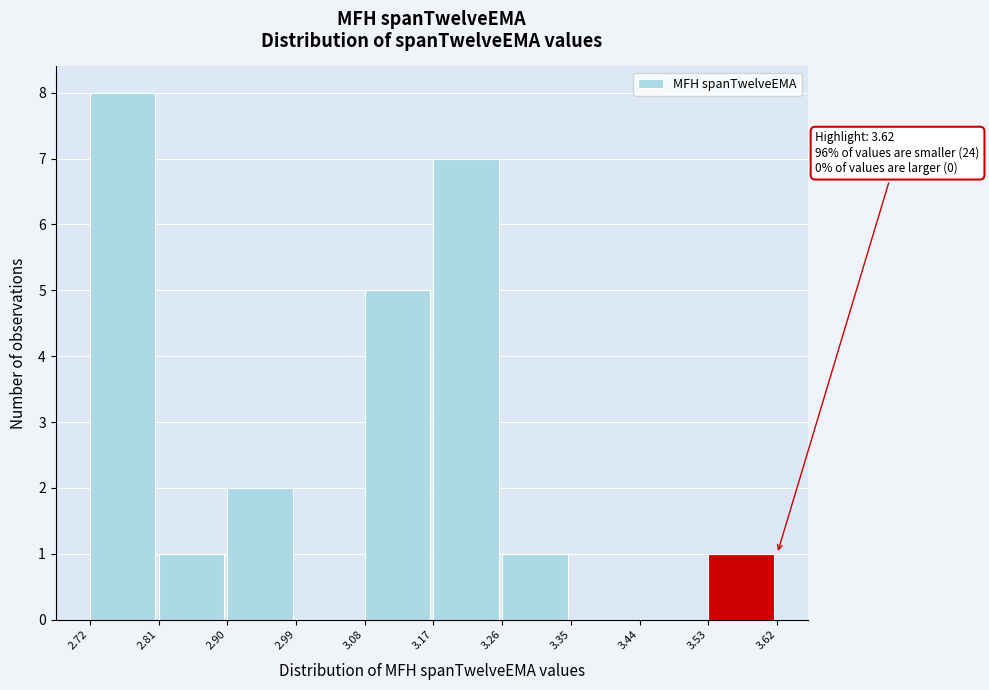

Over which range of the x-axis is the bar tallest?

2.72 to 2.81